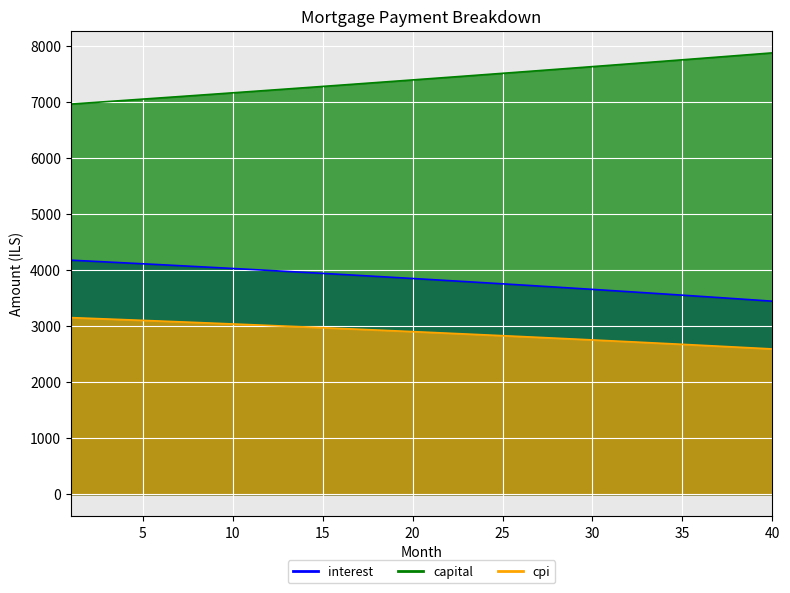

Which category has the lowest value in the capital series?

1